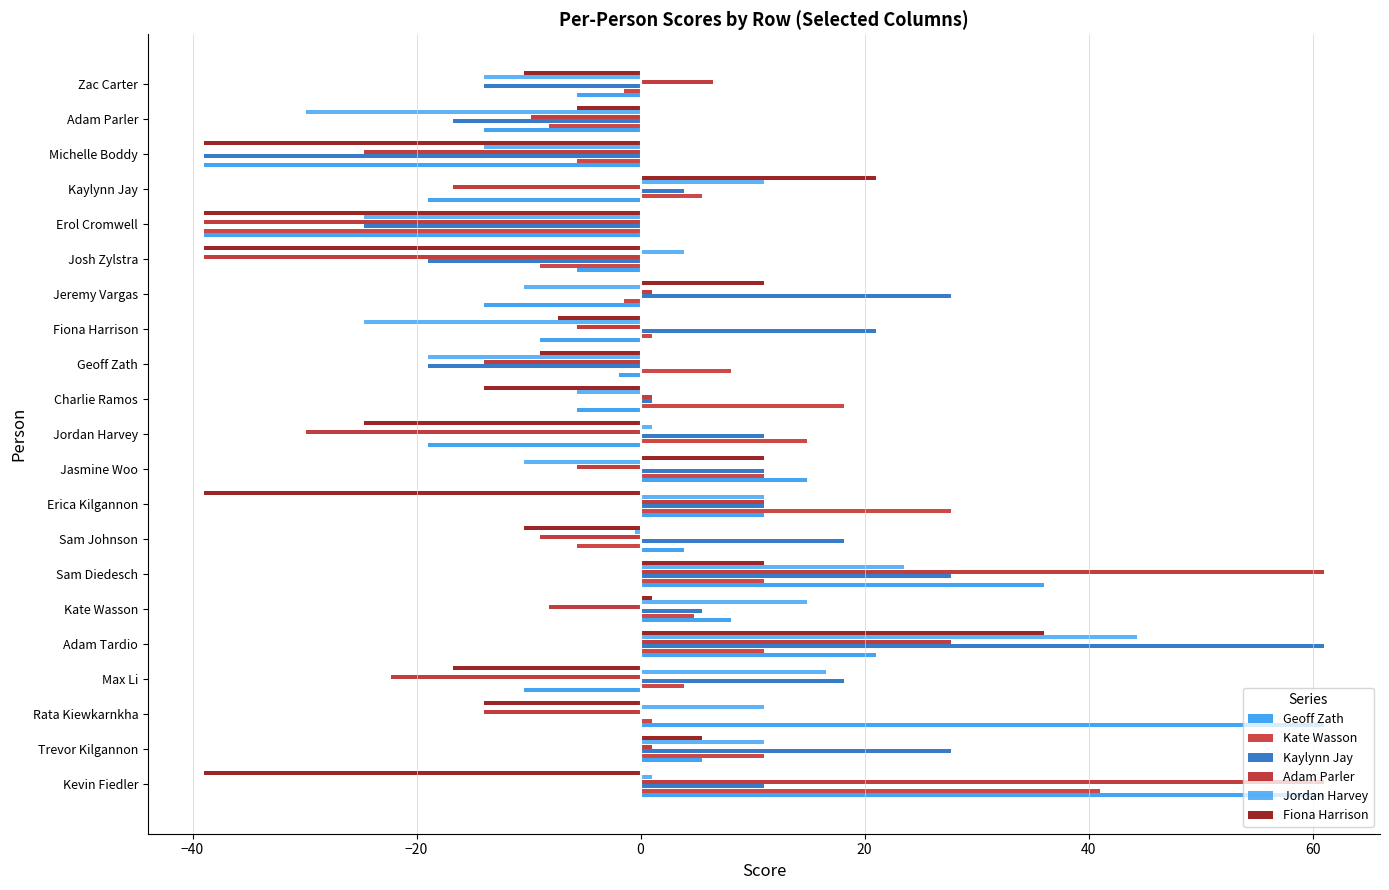

Count the number of categories in the chart.

21